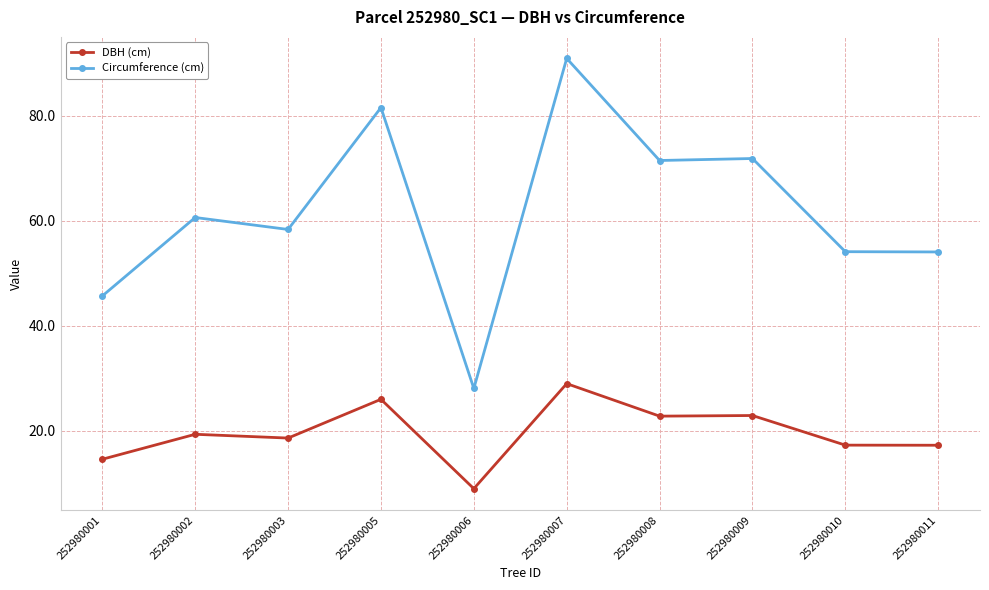

True or false: DBH (cm) and Circumference (cm) cross at least once.

False